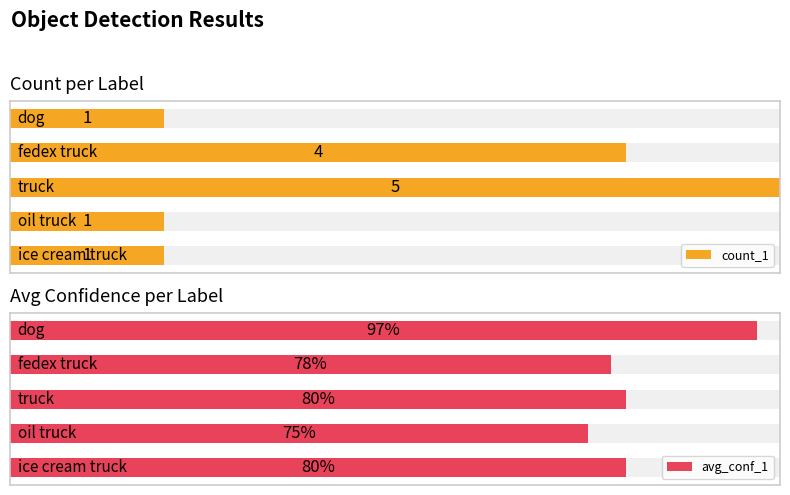

Count the number of categories in the chart.

5